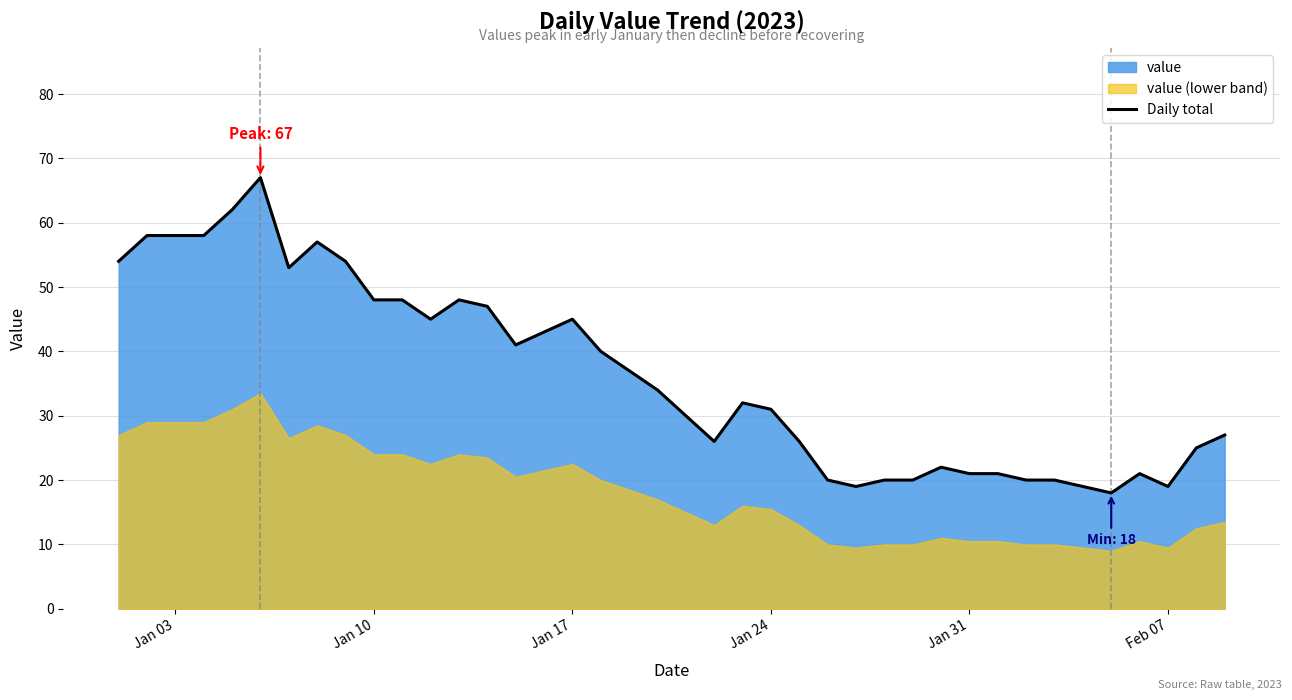

The value of Daily total at Jan 31 is 21. True or false?

True